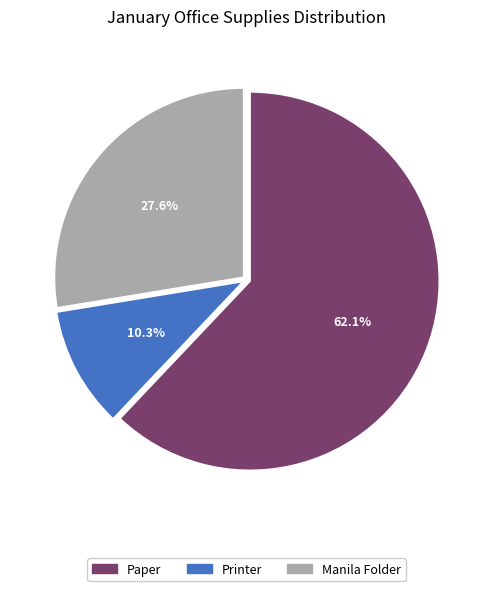

Rank the categories by value from highest to lowest.

Paper, Manila Folder, Printer